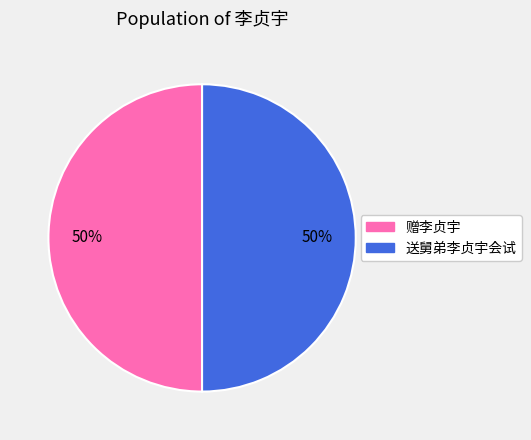

To the nearest percent, what is the average slice percentage?

50%